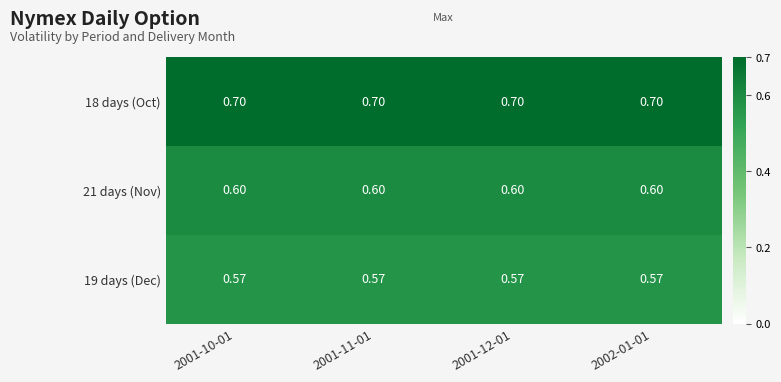

Is the value of 19 days (Dec) at 2001-12-01 greater than the value of 21 days (Nov) at 2001-12-01?

No